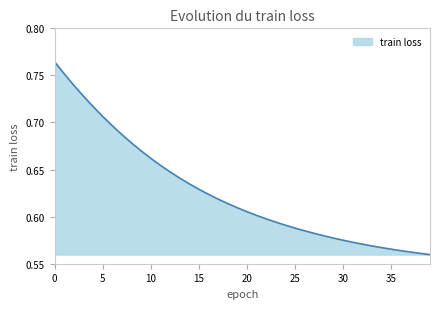

Is this an area chart (filled region under the line)?

Yes